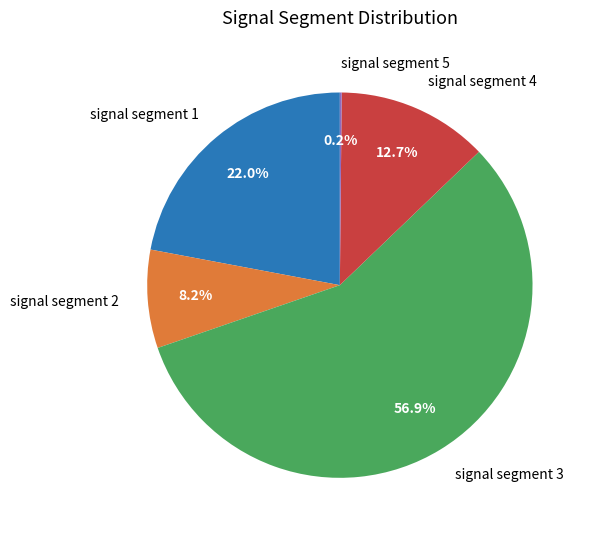

Between signal segment 3 and signal segment 2, which is larger?

signal segment 3